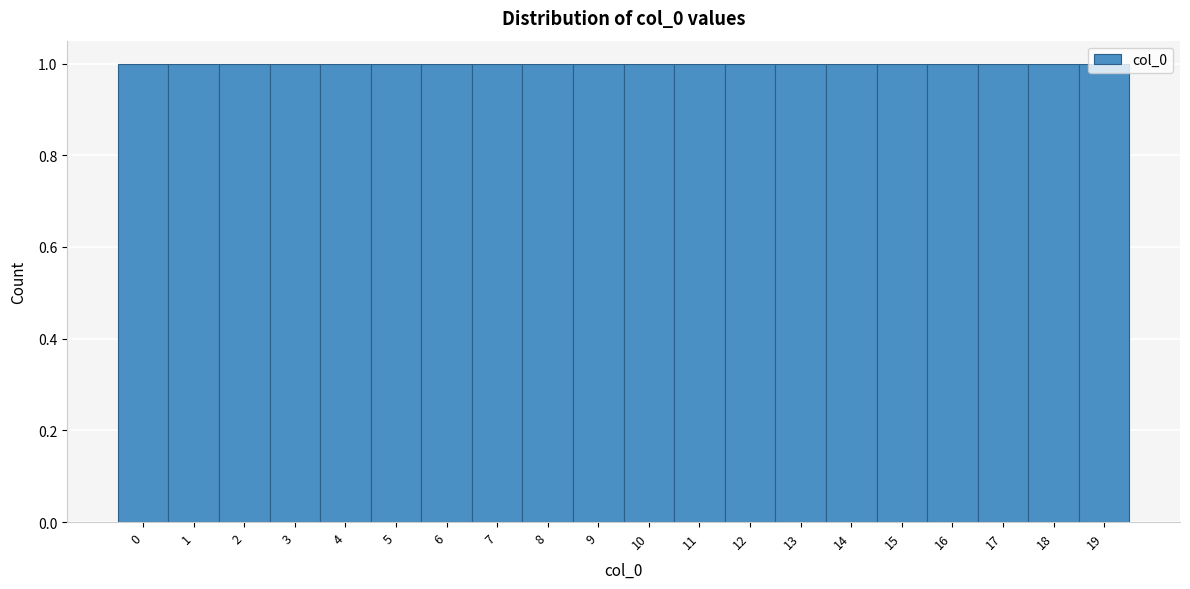

Reading left to right, list every bar in this chart as the range it spans on the x-axis followed by its height. The values are not printed on the chart, so give them approximately, as read against the axis.

-0.5 to 0.5: 1
0.5 to 1.5: 1
1.5 to 2.5: 1
2.5 to 3.5: 1
3.5 to 4.5: 1
4.5 to 5.5: 1
5.5 to 6.5: 1
6.5 to 7.5: 1
7.5 to 8.5: 1
8.5 to 9.5: 1
9.5 to 10.5: 1
10.5 to 11.5: 1
11.5 to 12.5: 1
12.5 to 13.5: 1
13.5 to 14.5: 1
14.5 to 15.5: 1
15.5 to 16.5: 1
16.5 to 17.5: 1
17.5 to 18.5: 1
18.5 to 19.5: 1